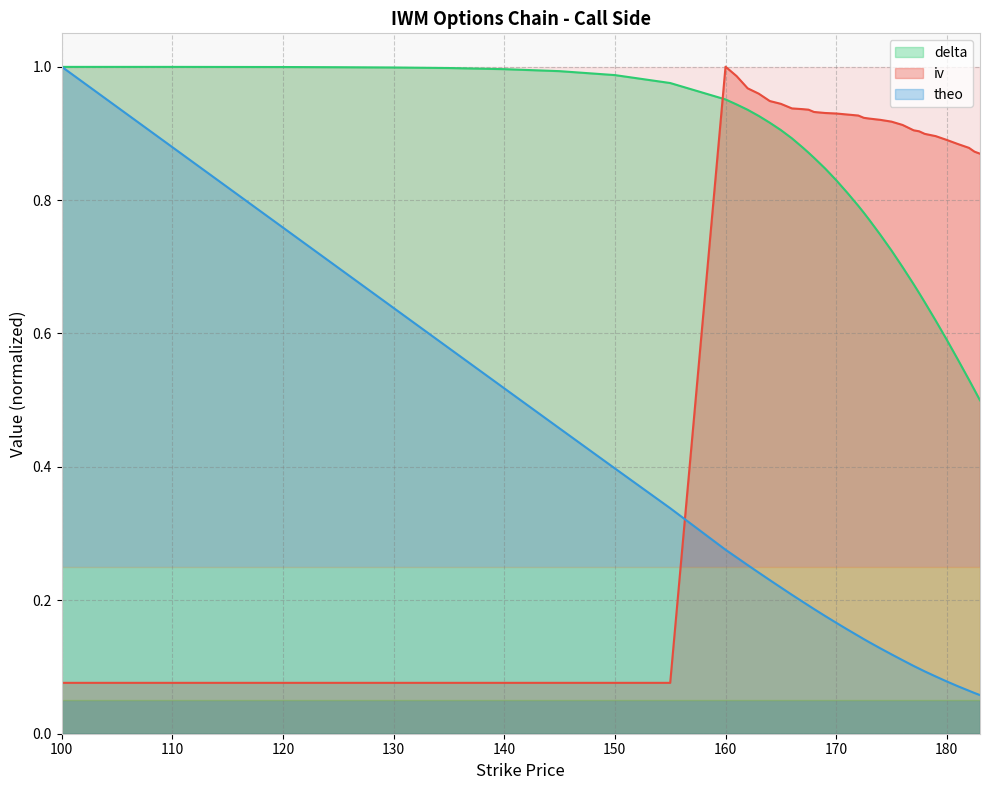

Which series ends up on top after the final intersection of delta and theo?

delta